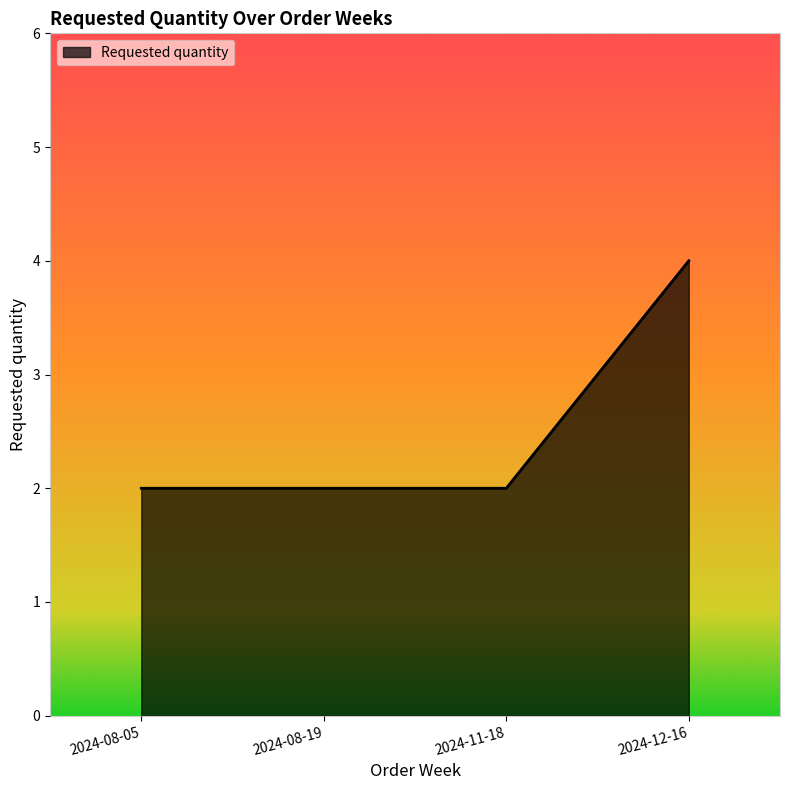

True or false: there are more than 2 points higher than both neighbors.

False